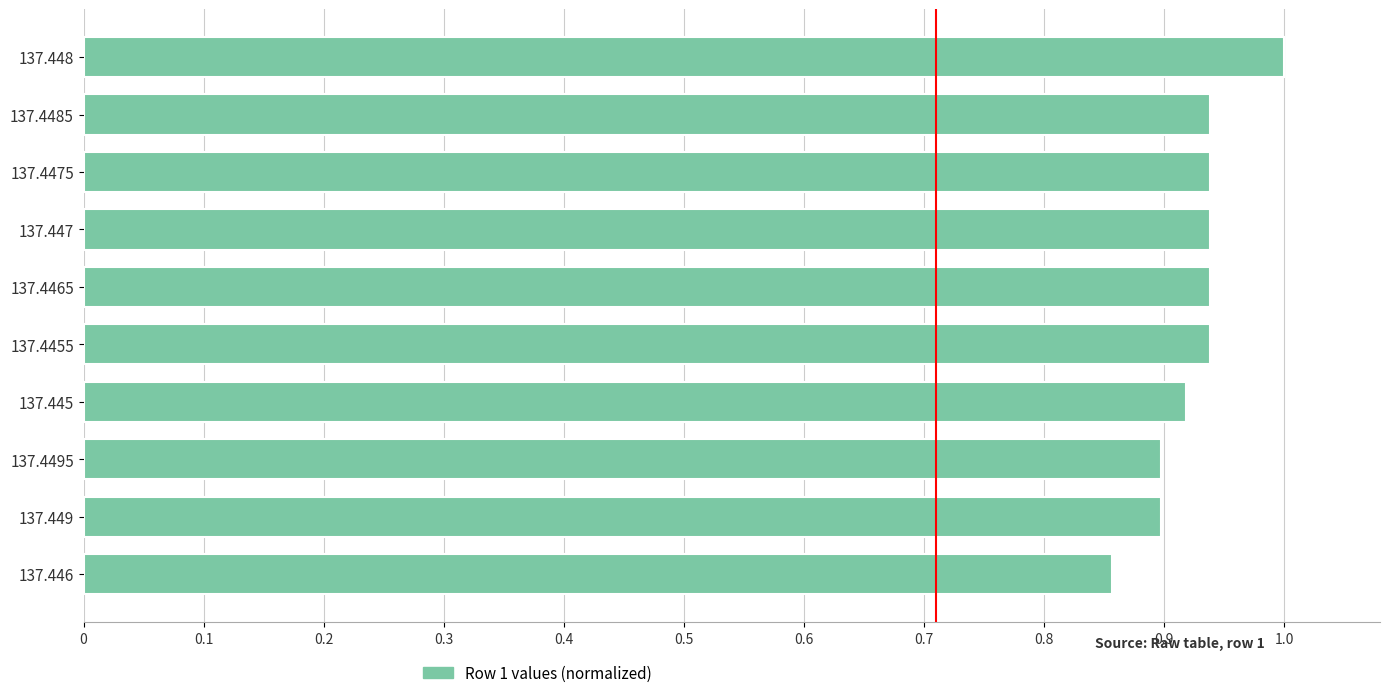

Between 137.448 and 137.447, which is larger?

137.448